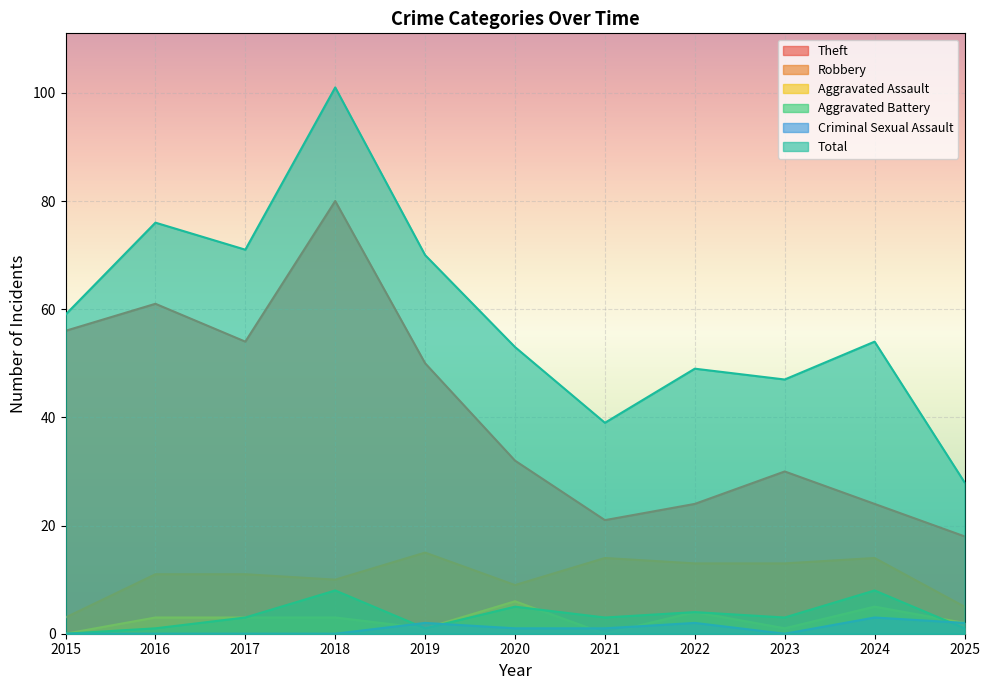

Reading right to left, list all the values displayed in this chart.

Theft: 18	24	30	24	21	32	50	80	54	61	56
Robbery: 5	14	13	13	14	9	15	10	11	11	3
Aggravated Assault: 2	5	1	4	0	6	1	3	3	3	0
Aggravated Battery: 1	8	3	4	3	5	1	8	3	1	0
Criminal Sexual Assault: 2	3	0	2	1	1	2	0	0	0	0
Total: 28	54	47	49	39	53	70	101	71	76	59